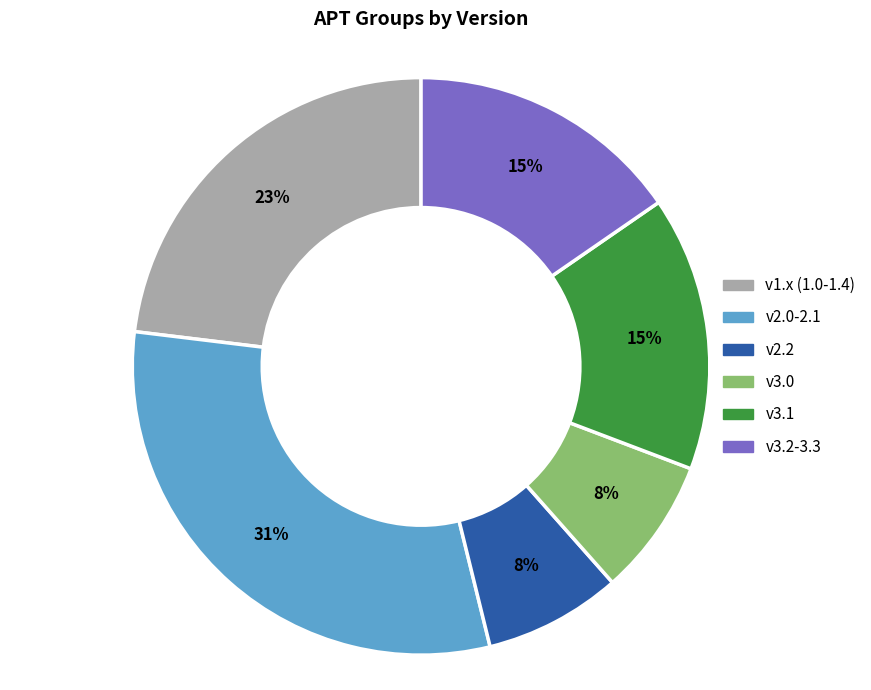

What is the ratio of the value at v3.1 to the value at v2.0-2.1?

0.5